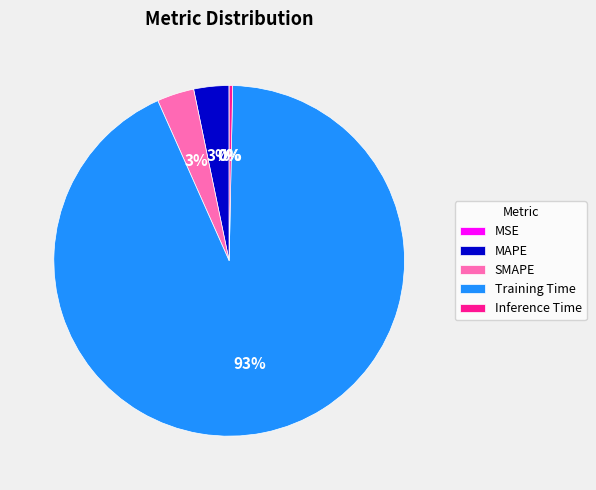

Combined, do SMAPE and Training Time account for over 50%?

Yes